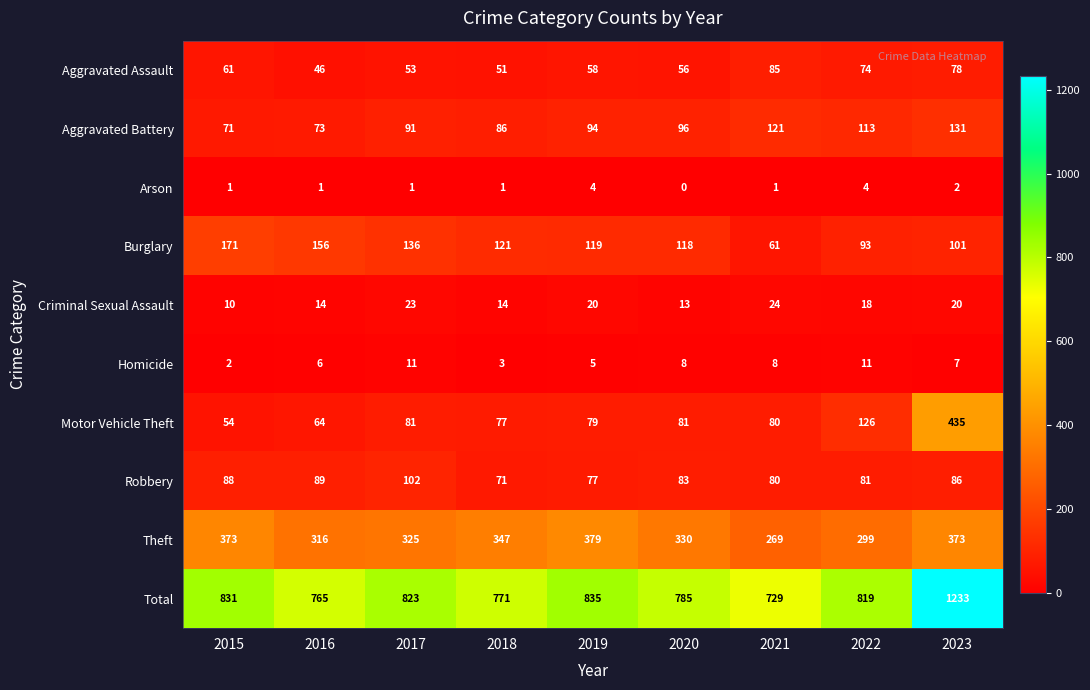

What is the difference between the Robbery values at 2023 and 2017?

16